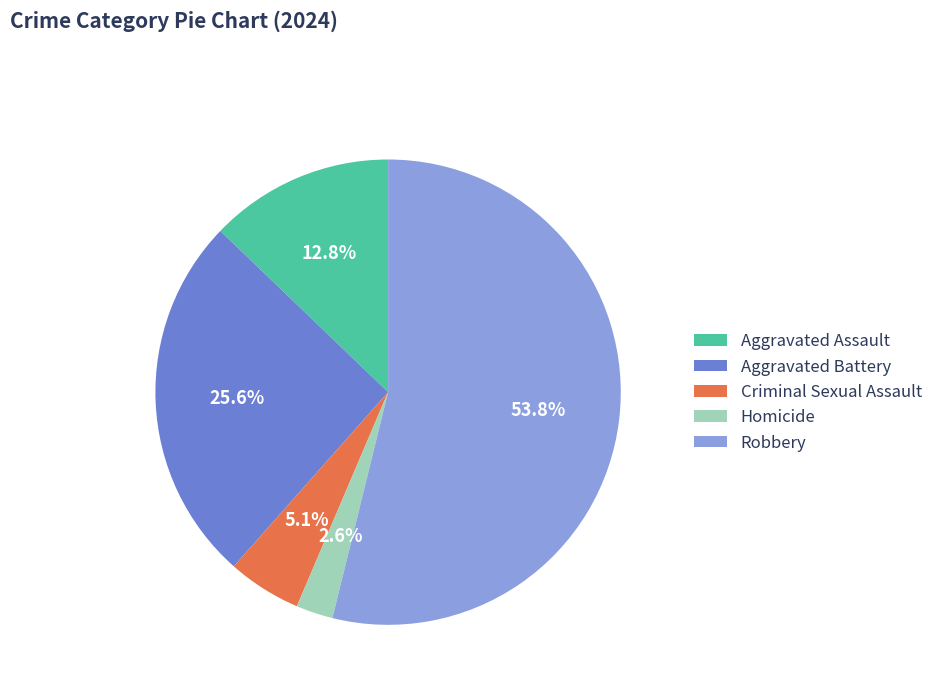

How many slices are in this pie chart?

5